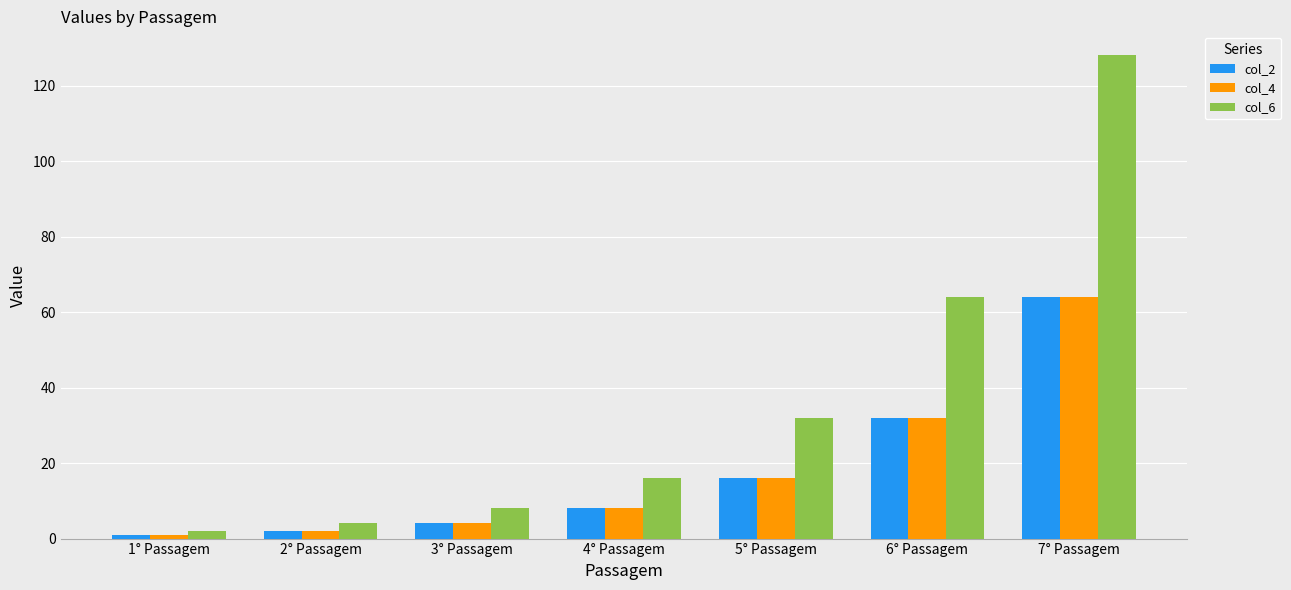

What is the difference between the maximum and minimum values in the col_2 series?

63